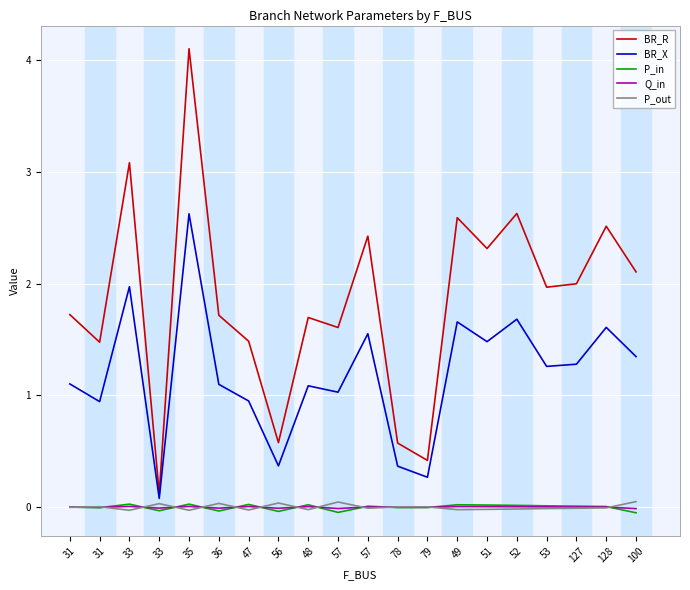

What are all the series names shown in the legend?

BR_R, BR_X, P_in, Q_in, P_out